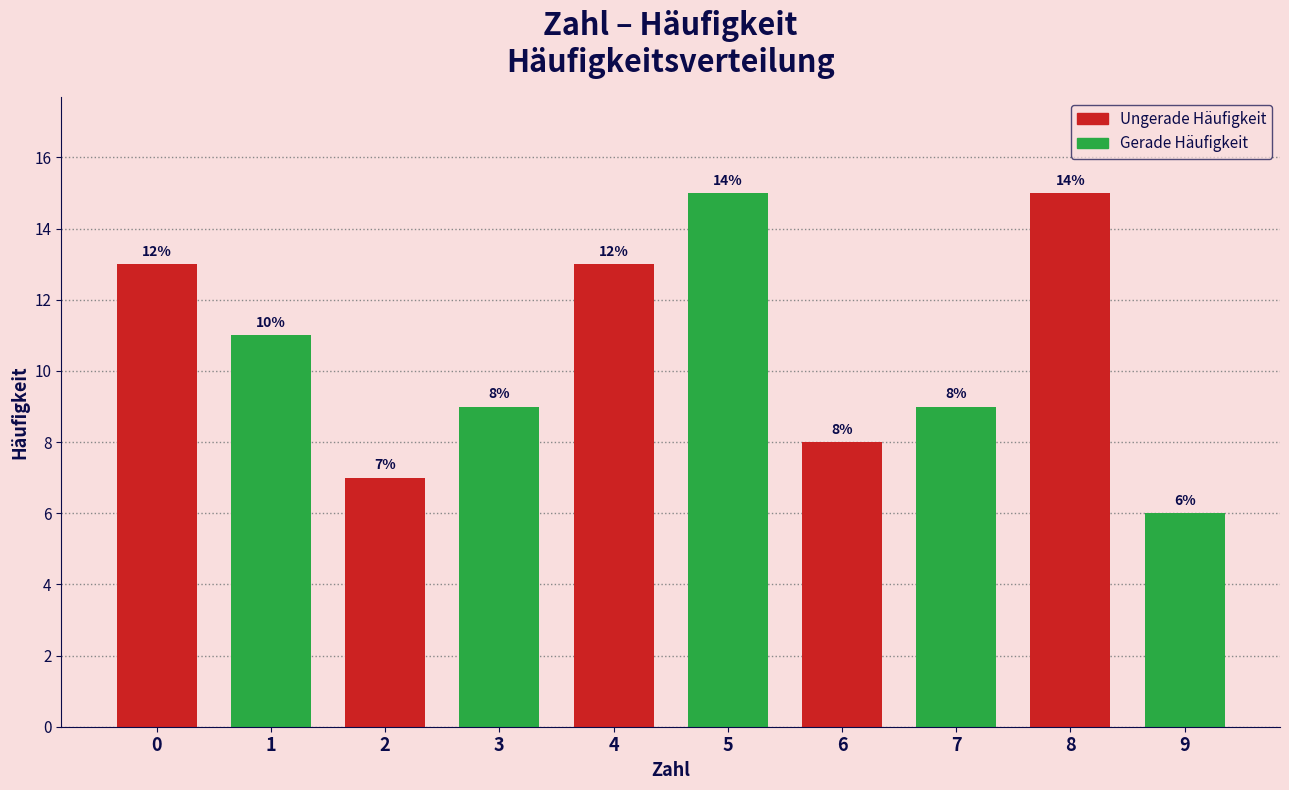

Reading left to right, extract all data points from this chart.

13	11	7	9	13	15	8	9	15	6